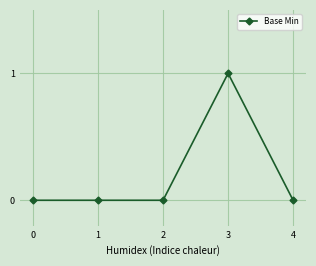

Which has a higher value, 3 or 0?

3